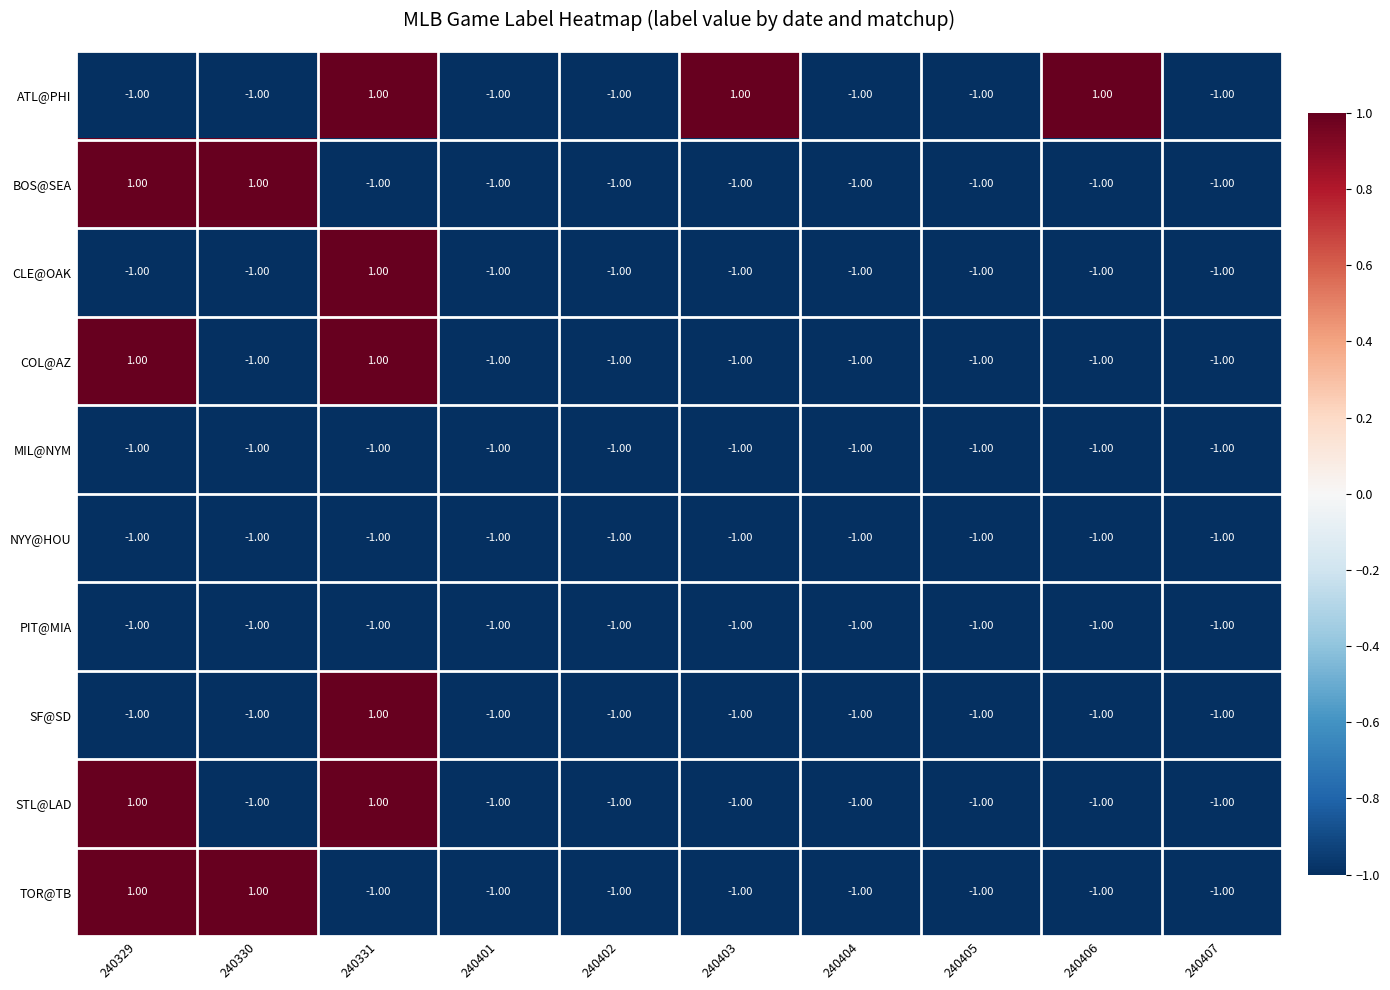

How many values in the SF@SD series exceed -1?

1